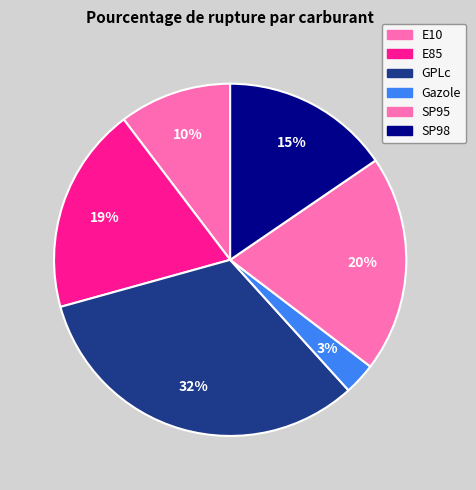

How many segments does this pie chart have?

6